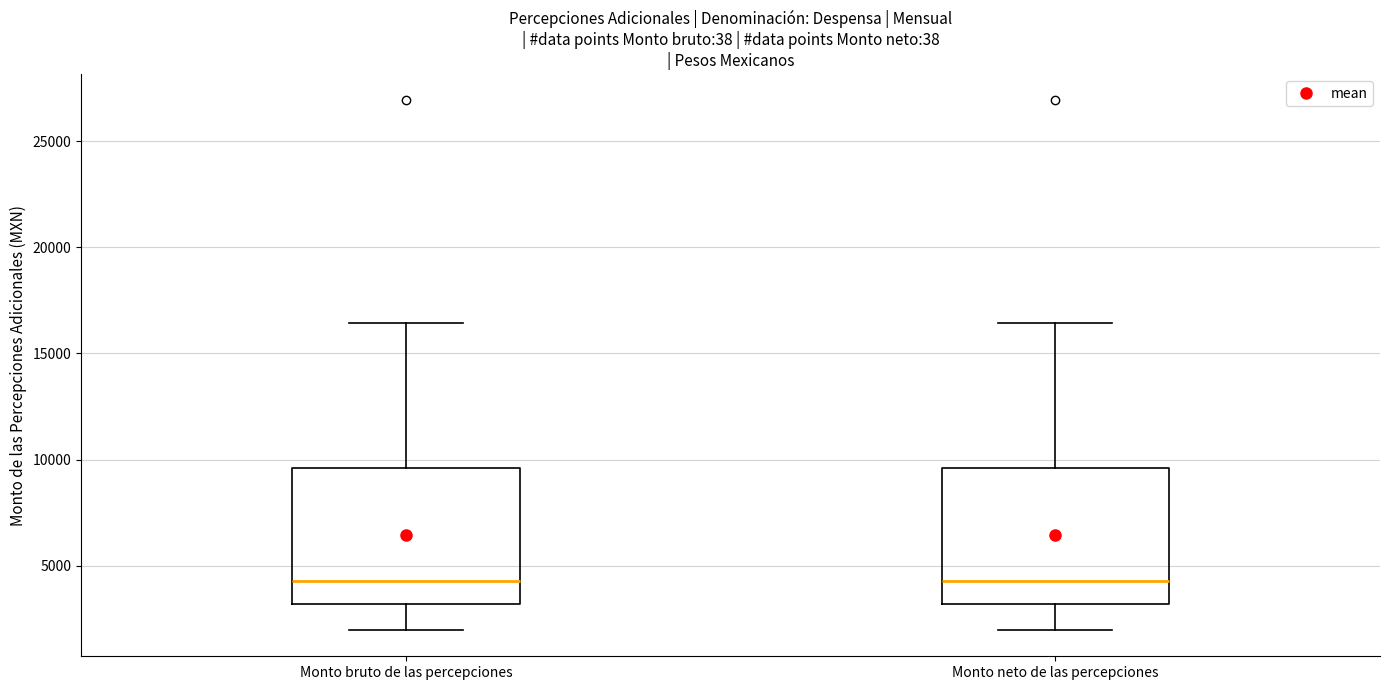

Reading left to right, transcribe this box plot: for each box, give where its median line is, the range the box spans, and where its two whiskers end, as read against the y-axis. The values are not printed on the chart, so give them approximately, as read against the axis.

Monto bruto de las percepciones: median 4500, box 3000 to 9500, whiskers 2000 to 16500
Monto neto de las percepciones: median 4500, box 3000 to 9500, whiskers 2000 to 16500